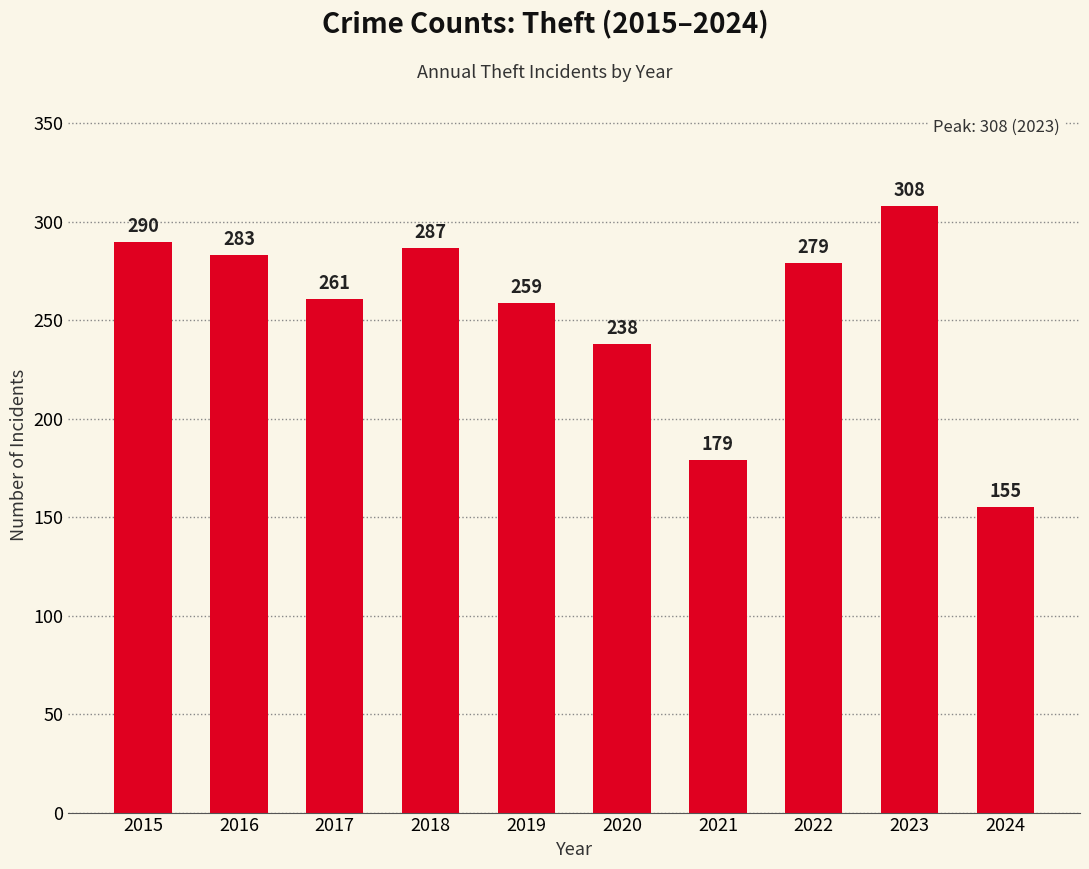

Which category has the lowest value across all series?

2024